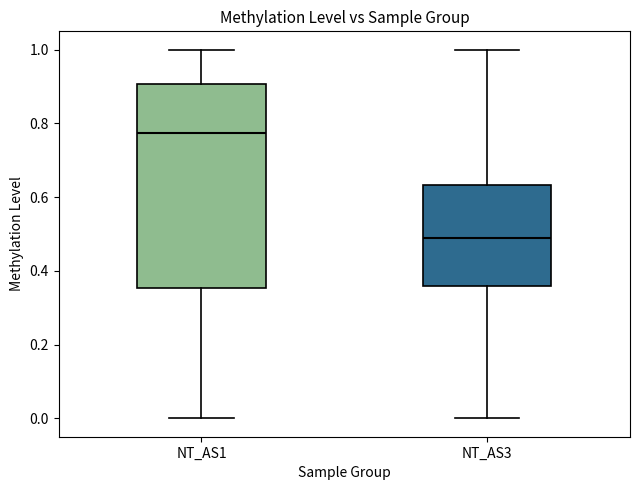

Which box is the tallest, from its lower edge to its upper edge?

NT_AS1